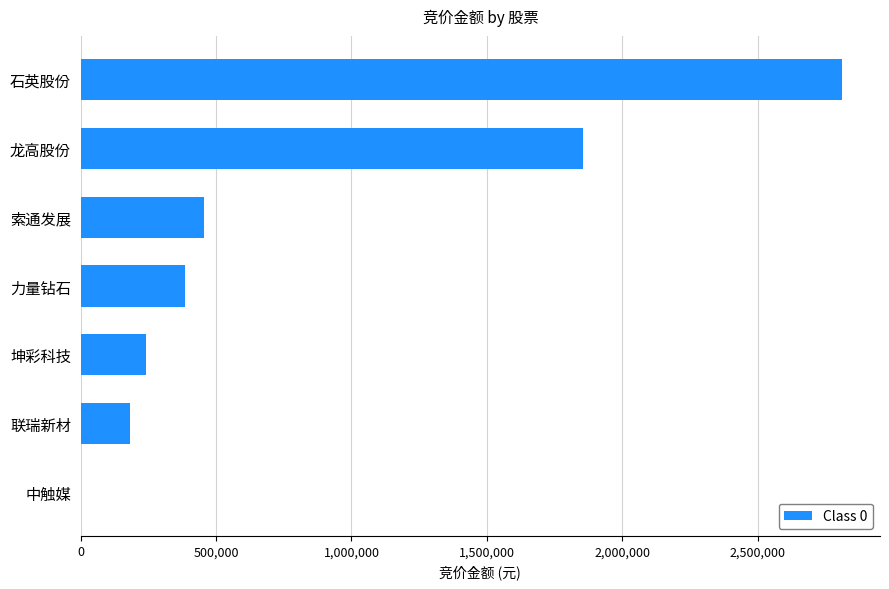

Are the bars horizontal?

Yes